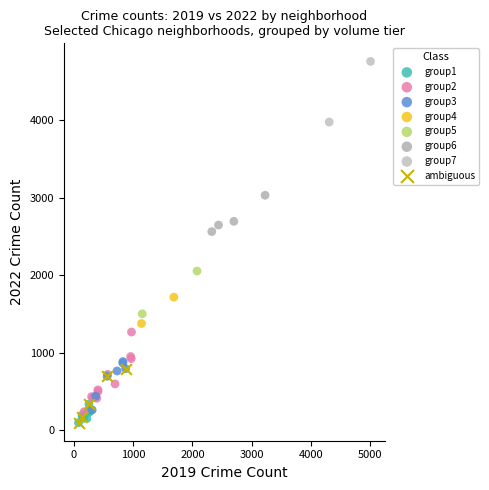

What are all the series names shown in the legend?

group1, group2, group3, group4, group5, group6, group7, ambiguous